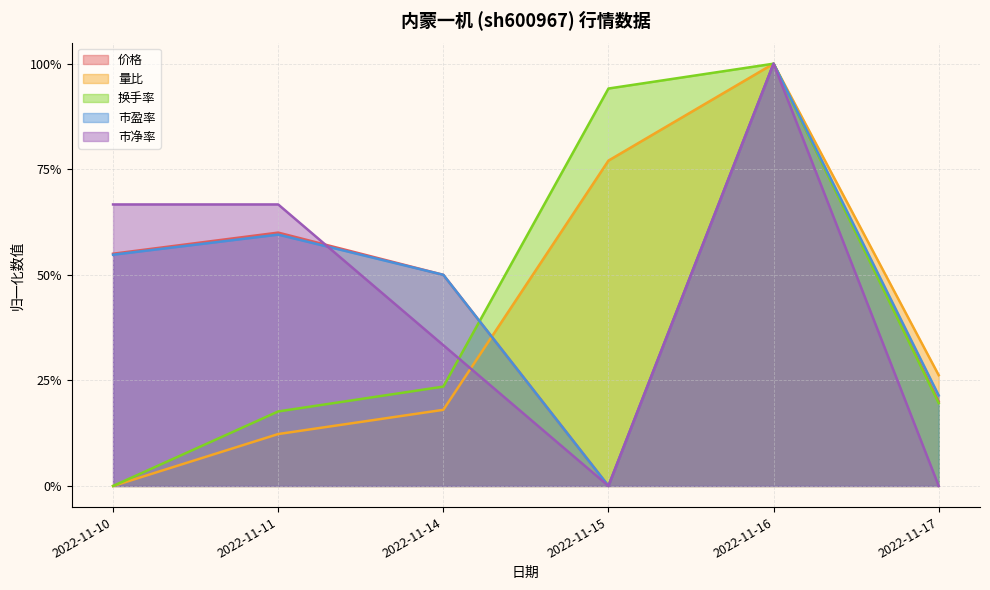

How many series are shown in this chart?

5